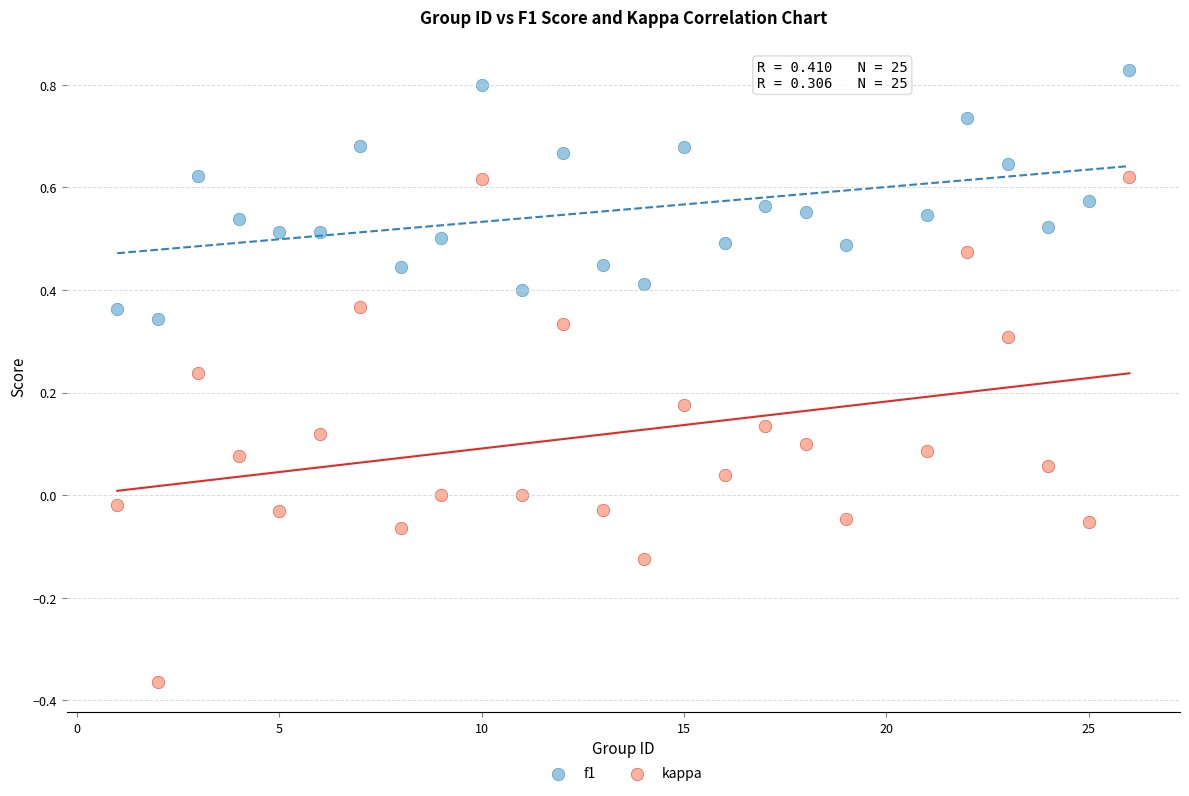

What are all the series names shown in the legend?

f1, kappa